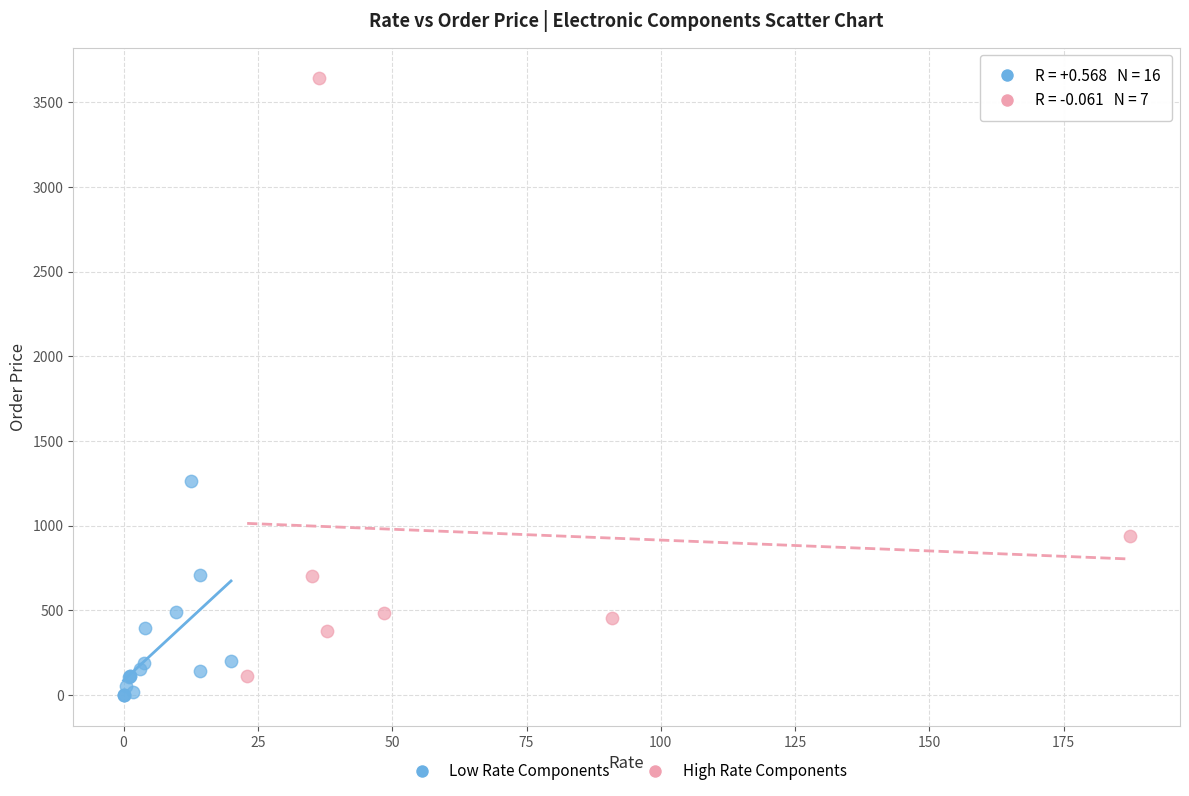

Which series contains the highest Y value?

High Rate Components